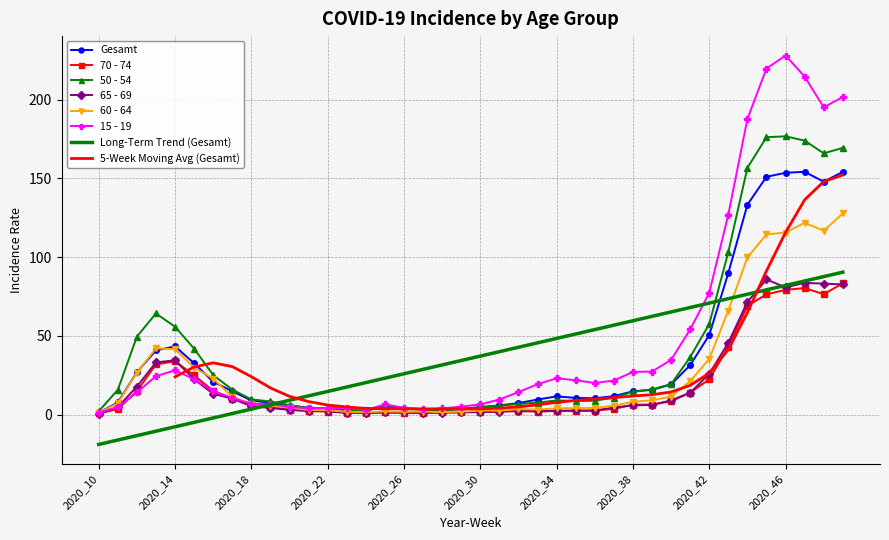

How many data points in Gesamt are less than 11?

20